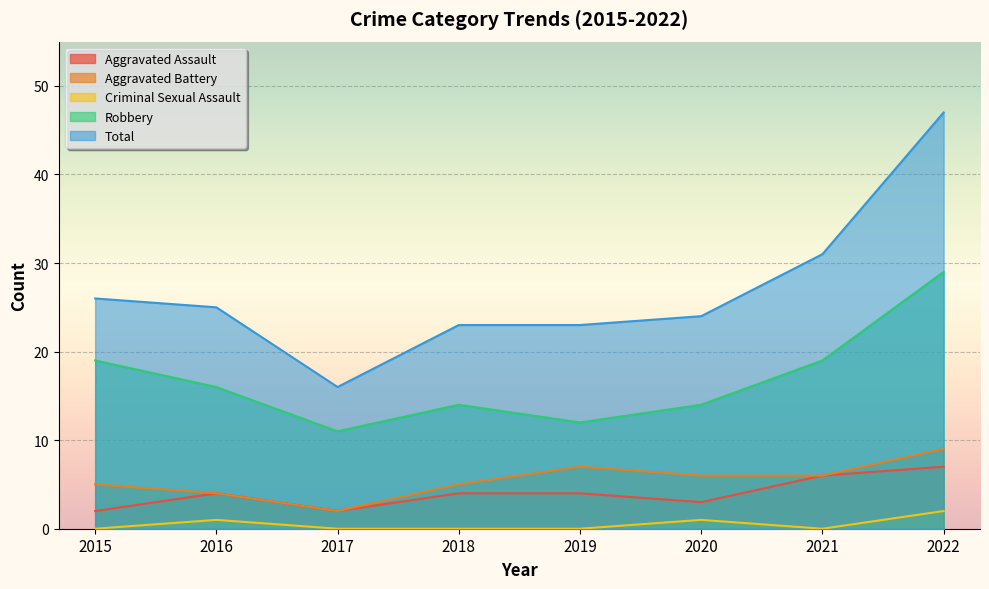

What is the approximate value of Robbery at 2017, to the nearest 10?

10